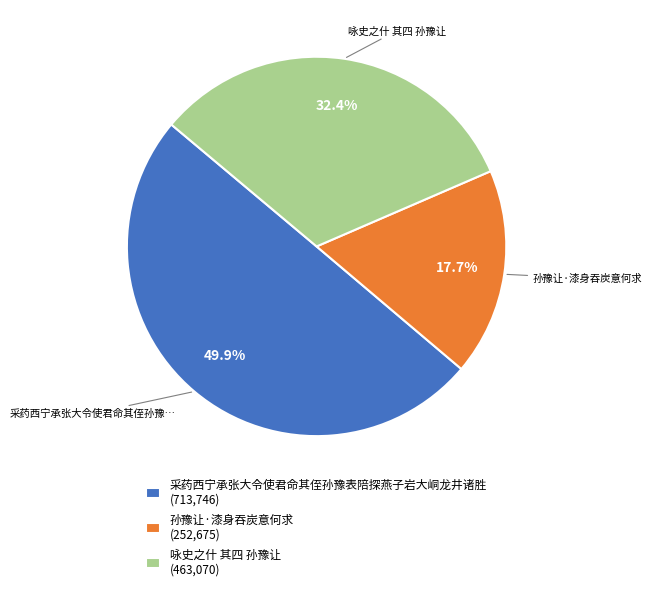

Combined, what portion of the pie is 咏史之什 其四 孙豫让 and 孙豫让·漆身吞炭意何求?

50.1%